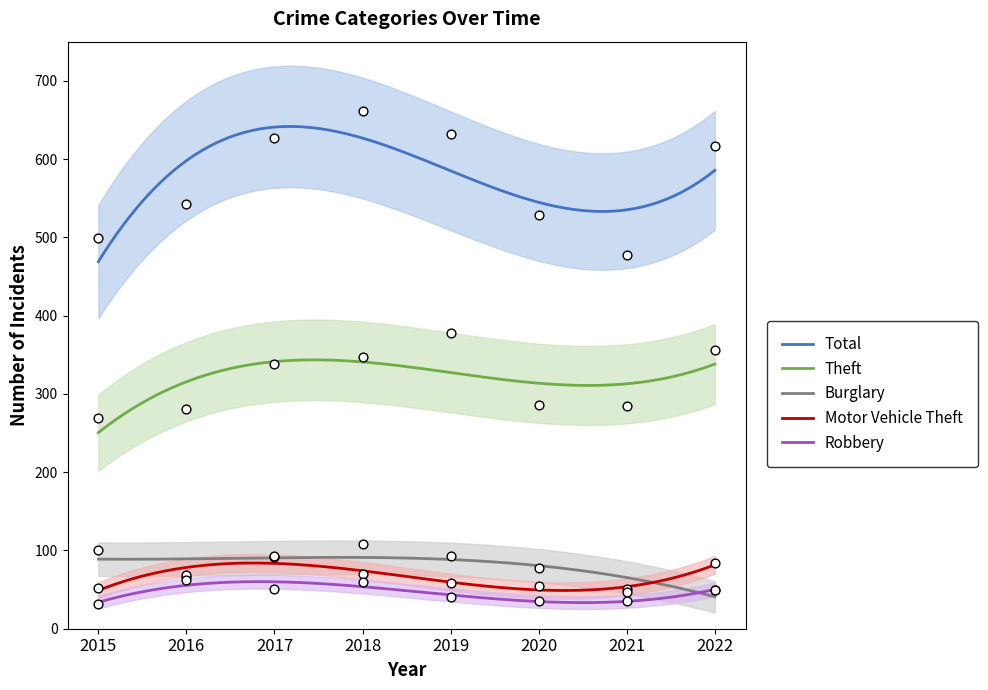

Is the value of Motor Vehicle Theft at 2021 greater than the value of Theft at 2021?

No